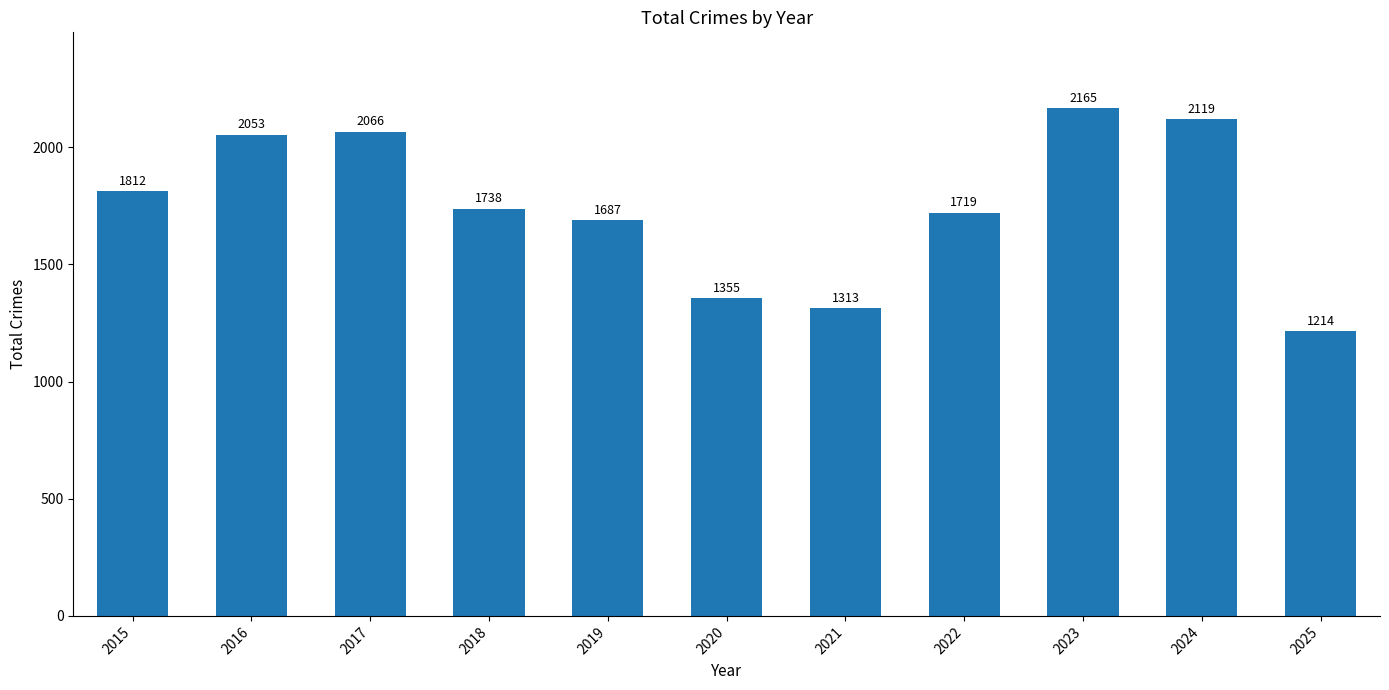

What is the change in value from 2021 to 2025?

-99